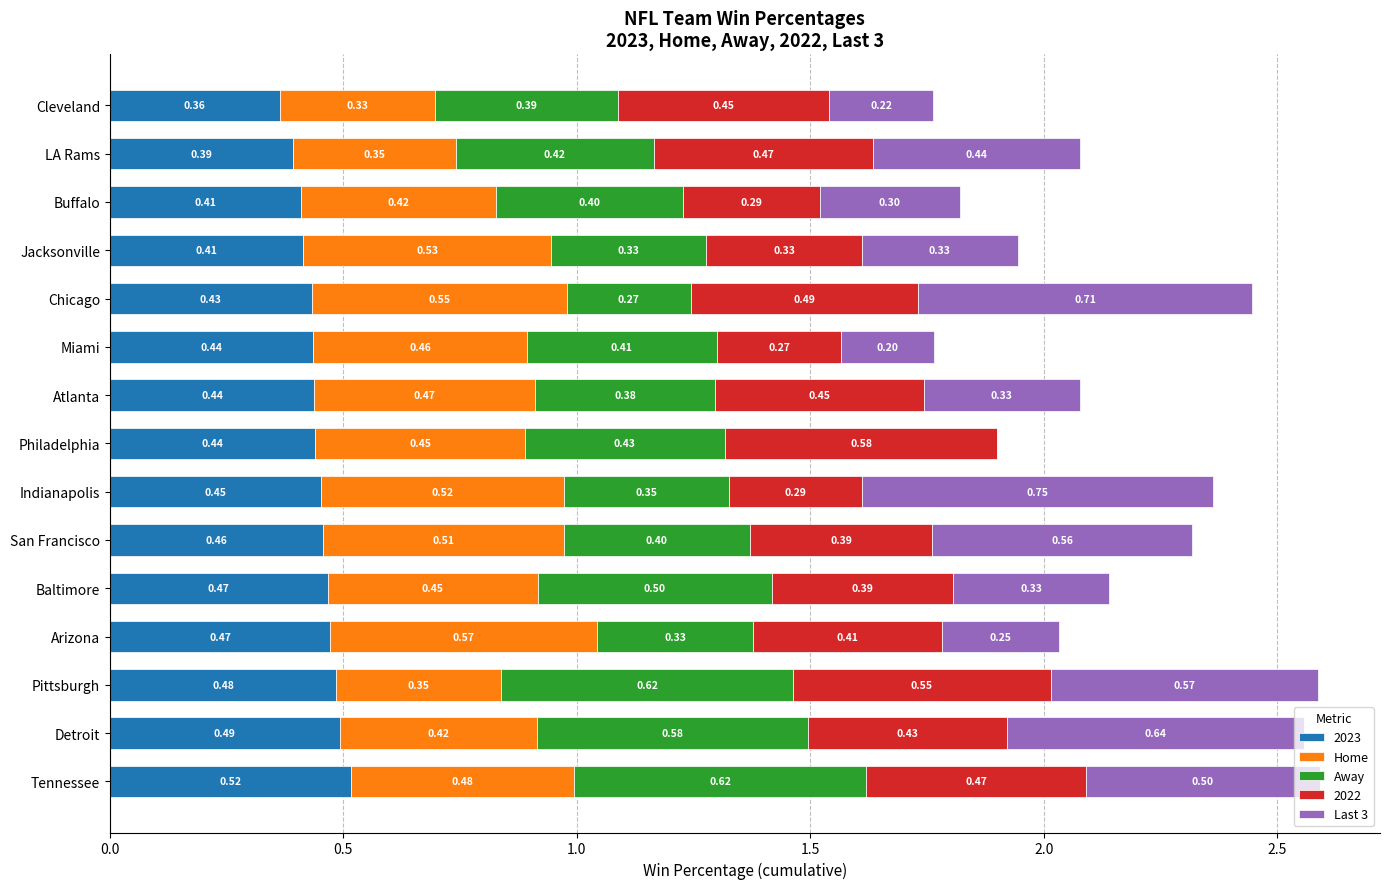

Which category has the highest value in the 2023 series?

Tennessee